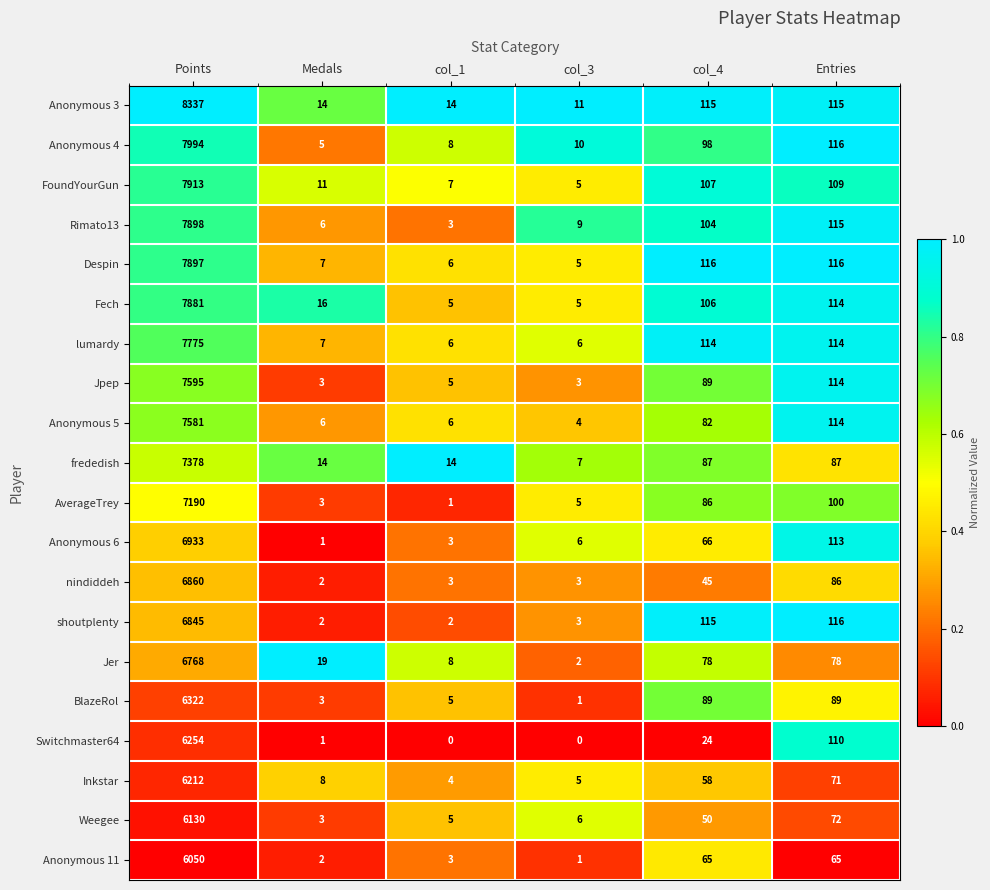

What is the difference between the maximum and minimum values in the FoundYourGun series?

7908